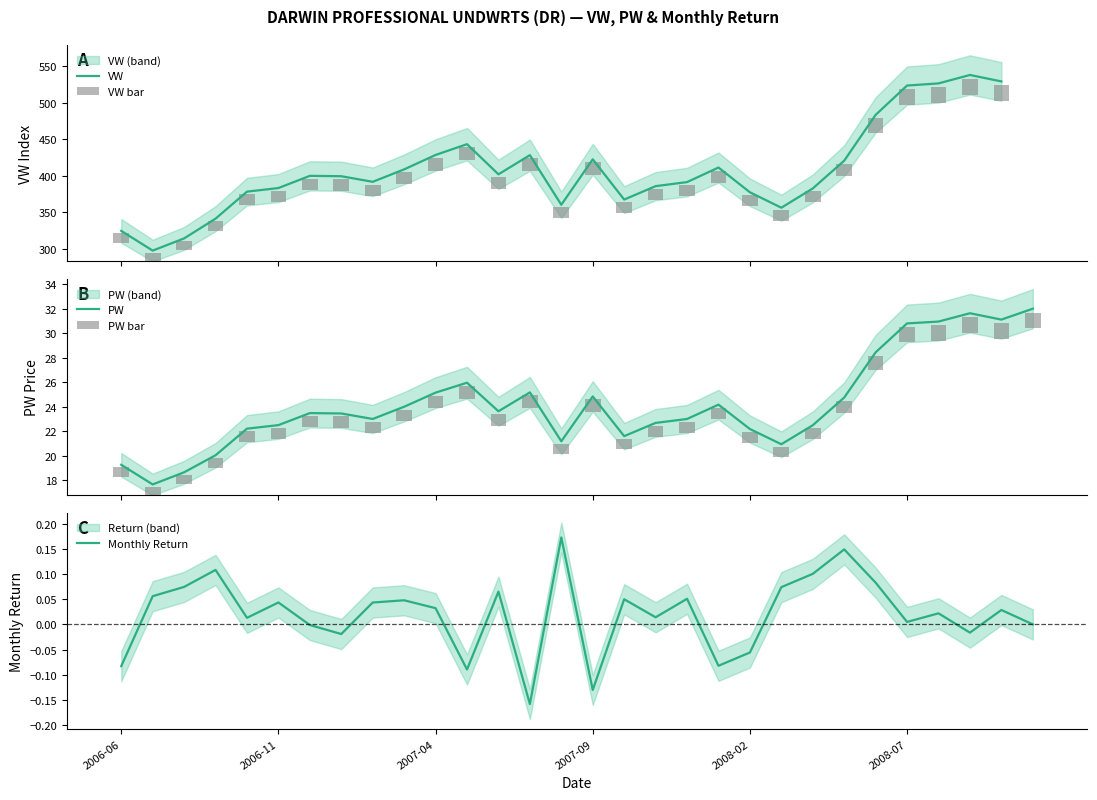

What is the maximum value for PW?

32.0